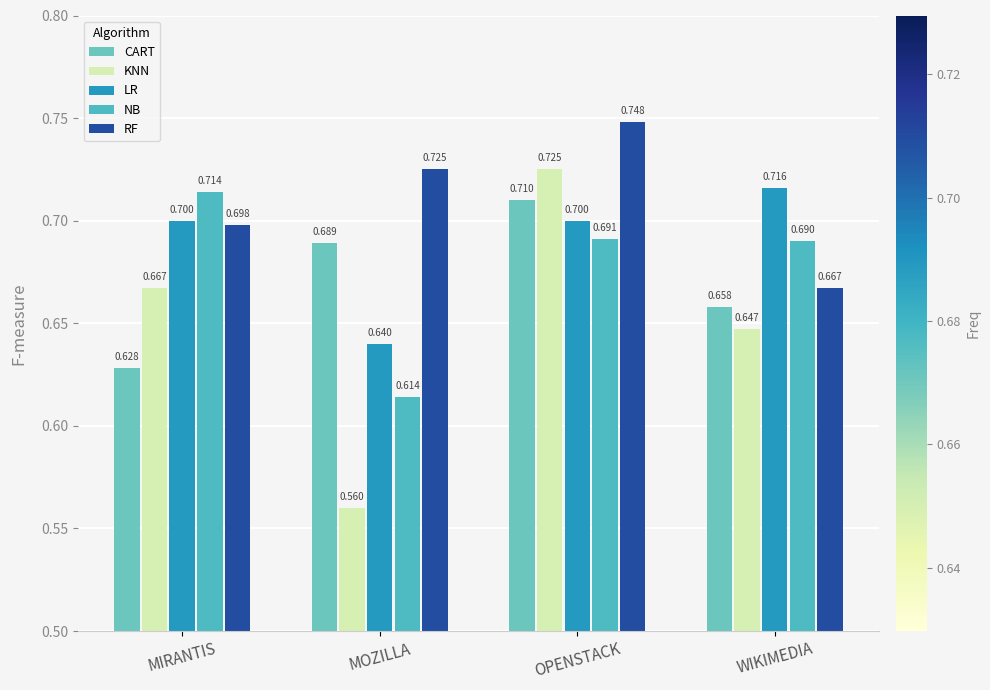

What is the spread (max minus min) of values at OPENSTACK?

0.1